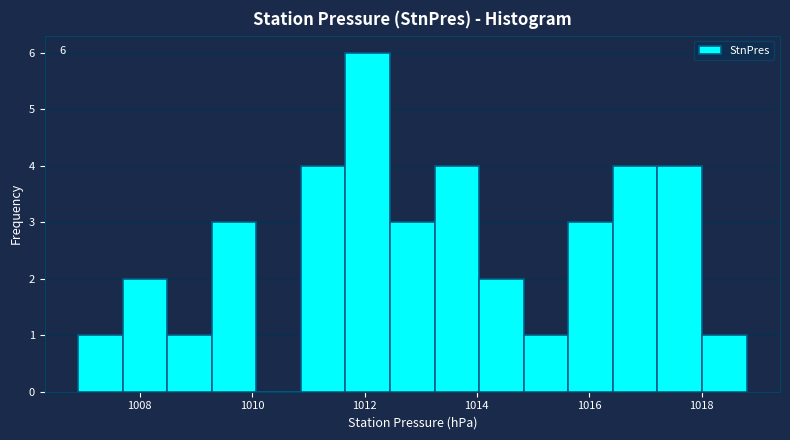

Read against the x-axis, roughly where is the centre of the tallest bar?

1012.0